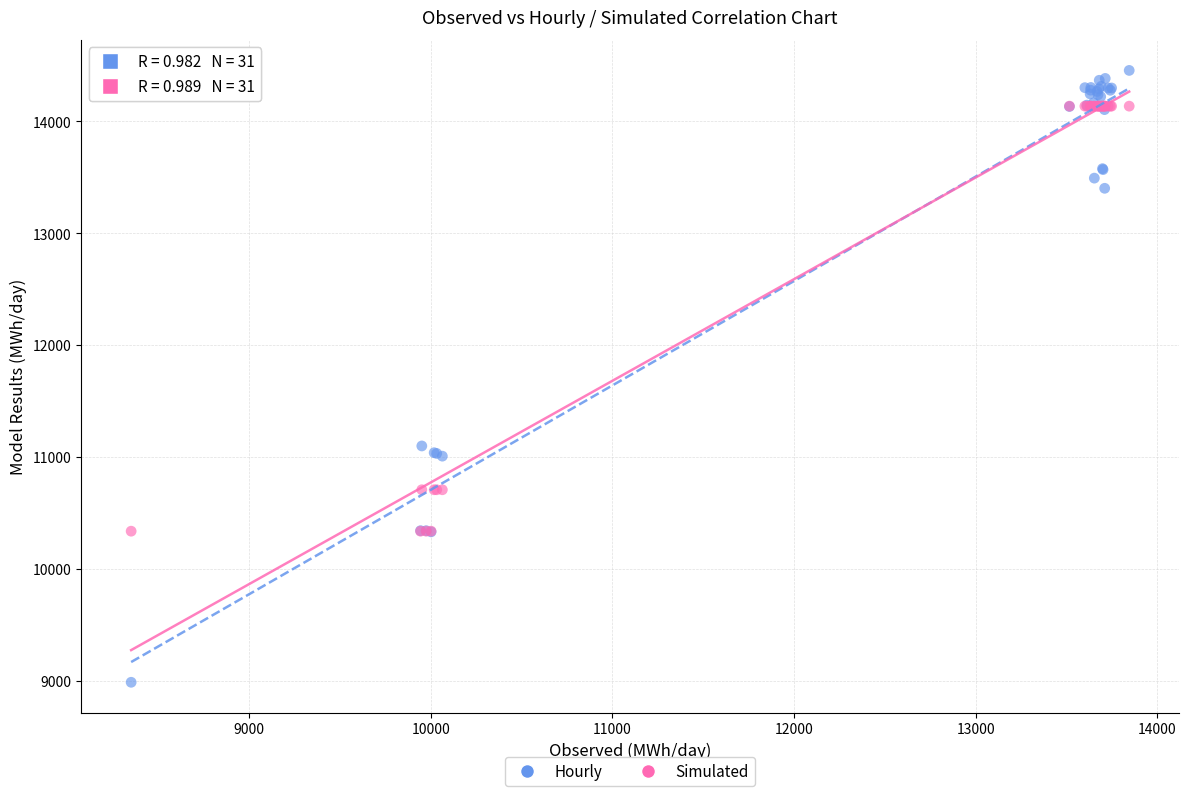

In the Hourly series, what Y value is closest to 11721?

11099.5